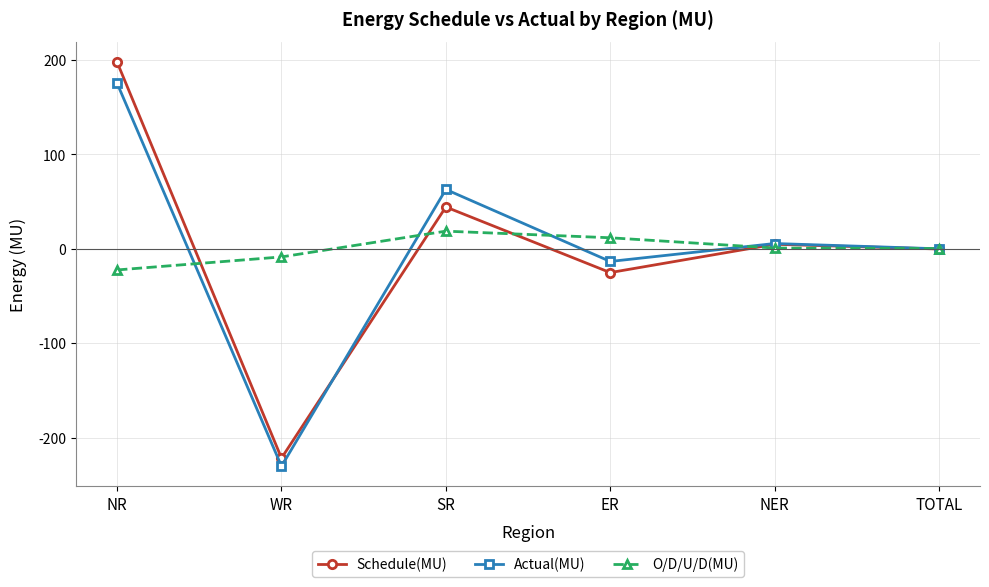

How many series are shown in this chart?

3